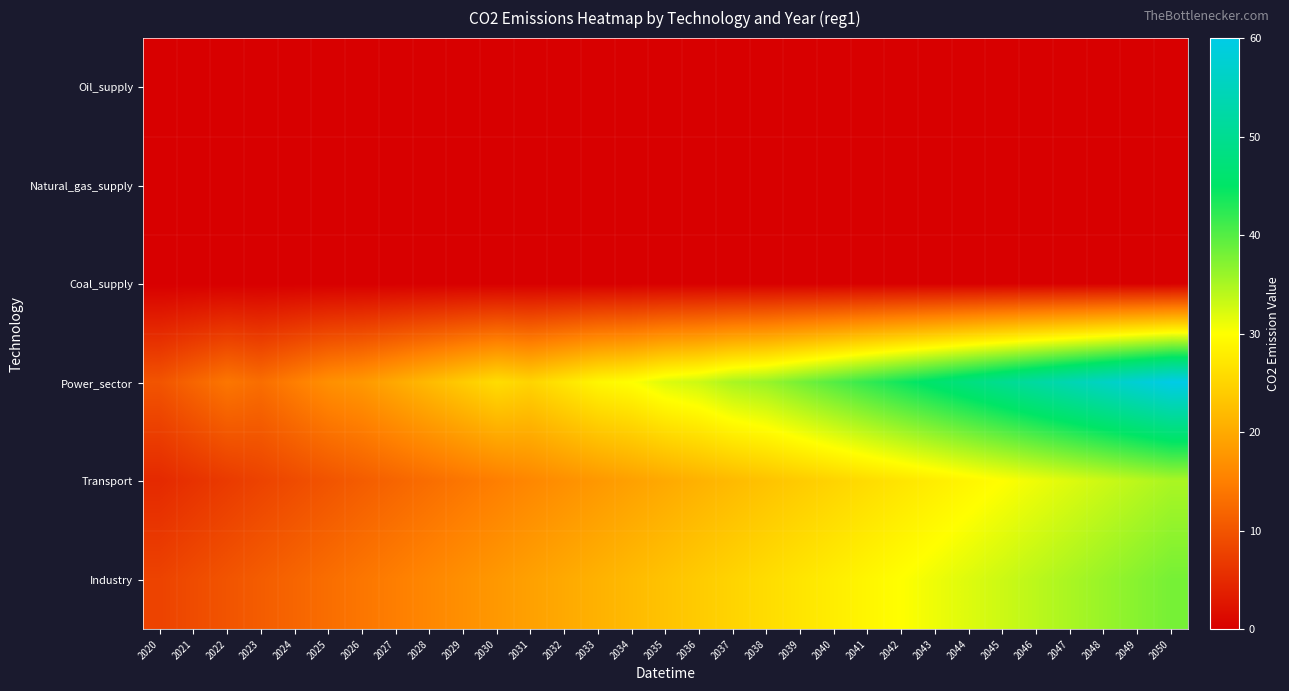

Which series has the widest spread of values?

Power_sector